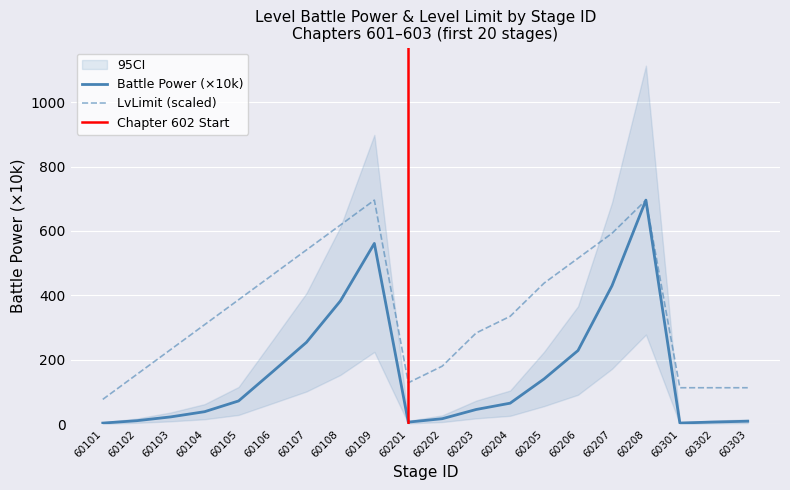

The value of LvLimit at 60101 is 77.3. True or false?

True